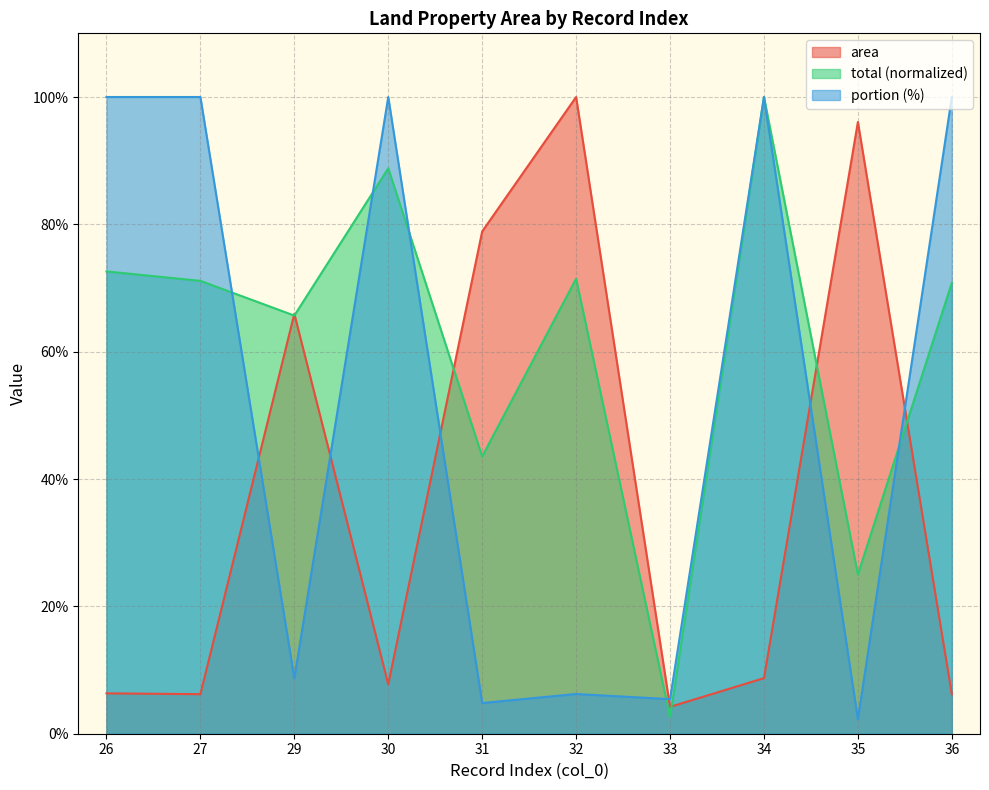

Which has a higher value, 35 or 30?

35